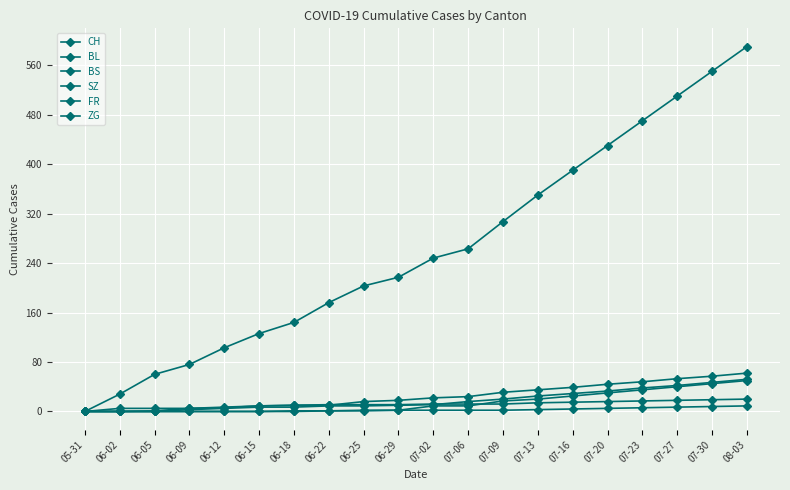

What is the label of the 10th point from the left?

06-29